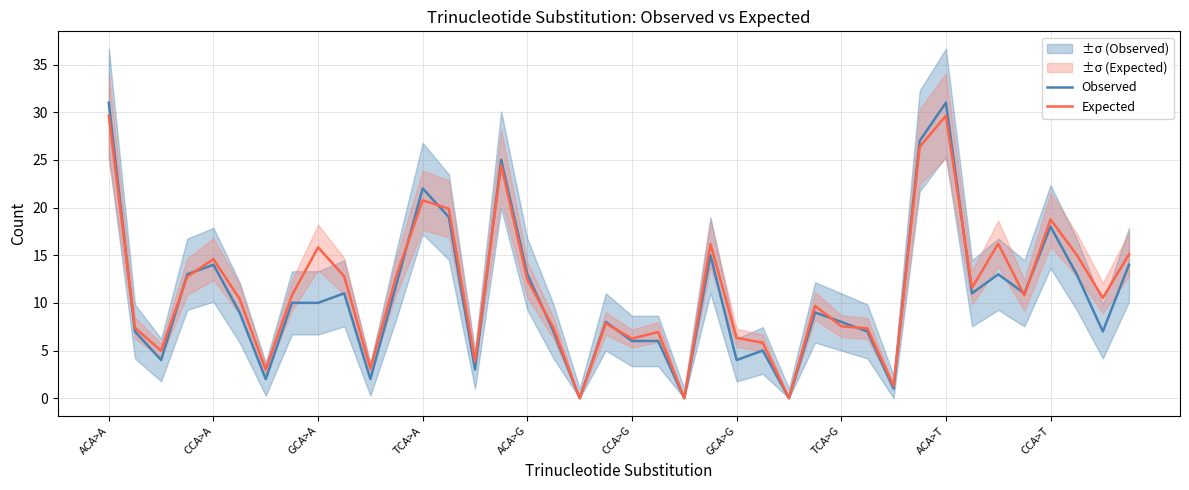

Reading right to left, transcribe all the data shown in this chart.

Observed: 14.0	7.0	13.0	18.0	11.0	13.0	11.0	31.0	27.0	1.0	7.0	8.0	9.0	0.0	5.0	4.0	15.0	0.0	6.0	6.0	8.0	0.0	7.0	13.0	25.0	3.0	19.0	22.0	12.0	2.0	11.0	10.0	10.0	2.0	9.0	14.0	13.0	4.0	7.0	31.0
Expected: 15.1	10.5	15.0	18.8	10.8	16.2	11.6	29.6	26.4	1.3	7.3	7.5	9.7	0.0	5.8	6.3	16.2	0.0	6.9	6.3	7.8	0.0	7.4	12.4	24.4	3.9	19.9	20.8	12.9	3.1	12.8	15.8	10.8	3.0	10.4	14.6	12.7	5.0	7.4	29.6